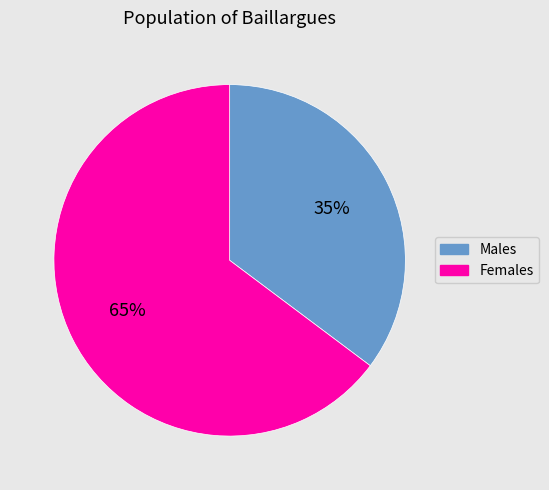

Between Males and Females, which is larger?

Females